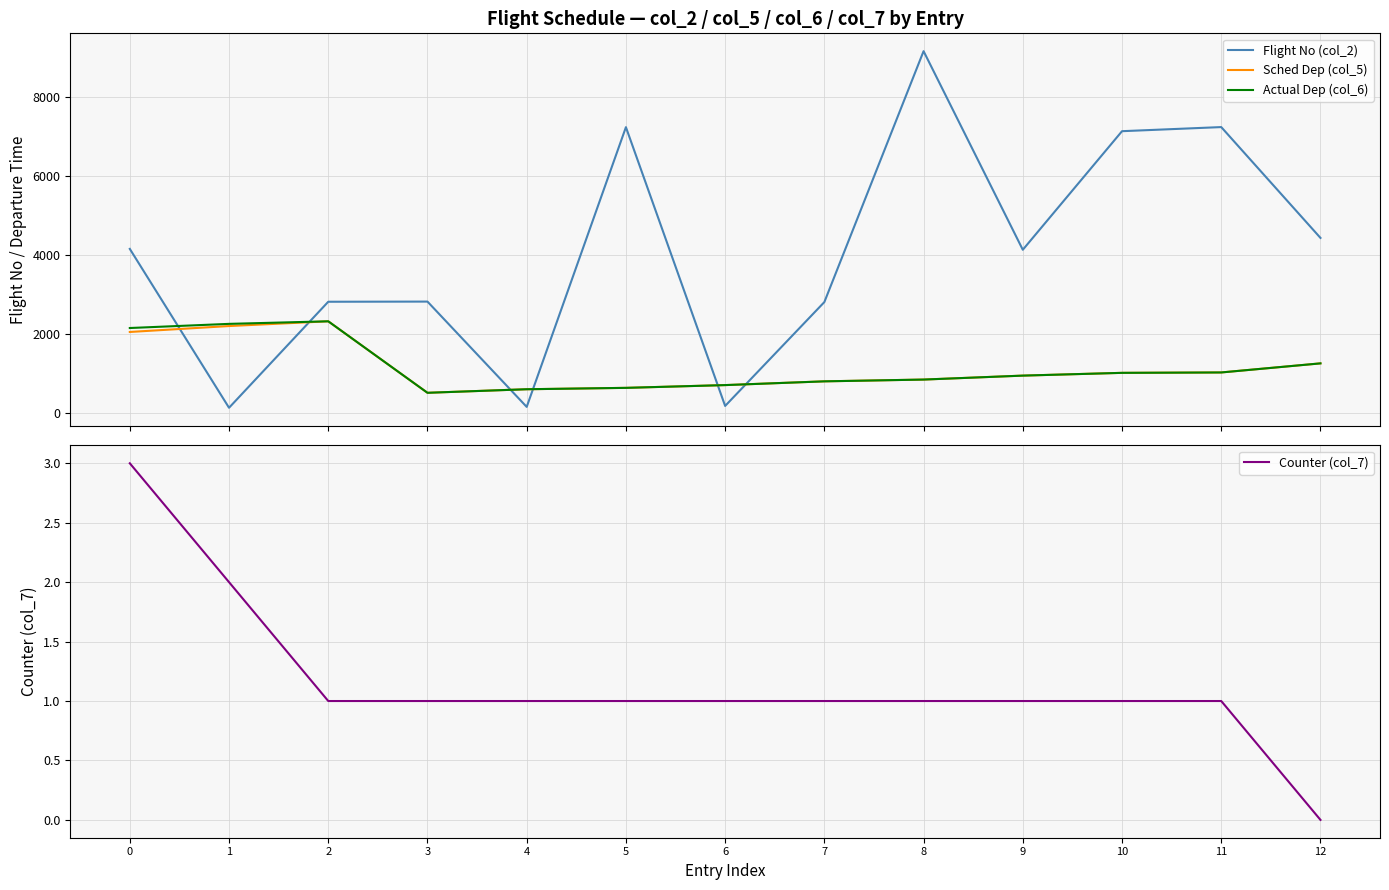

The value of Actual Dep (col_6) at 4 is 1077. True or false?

False